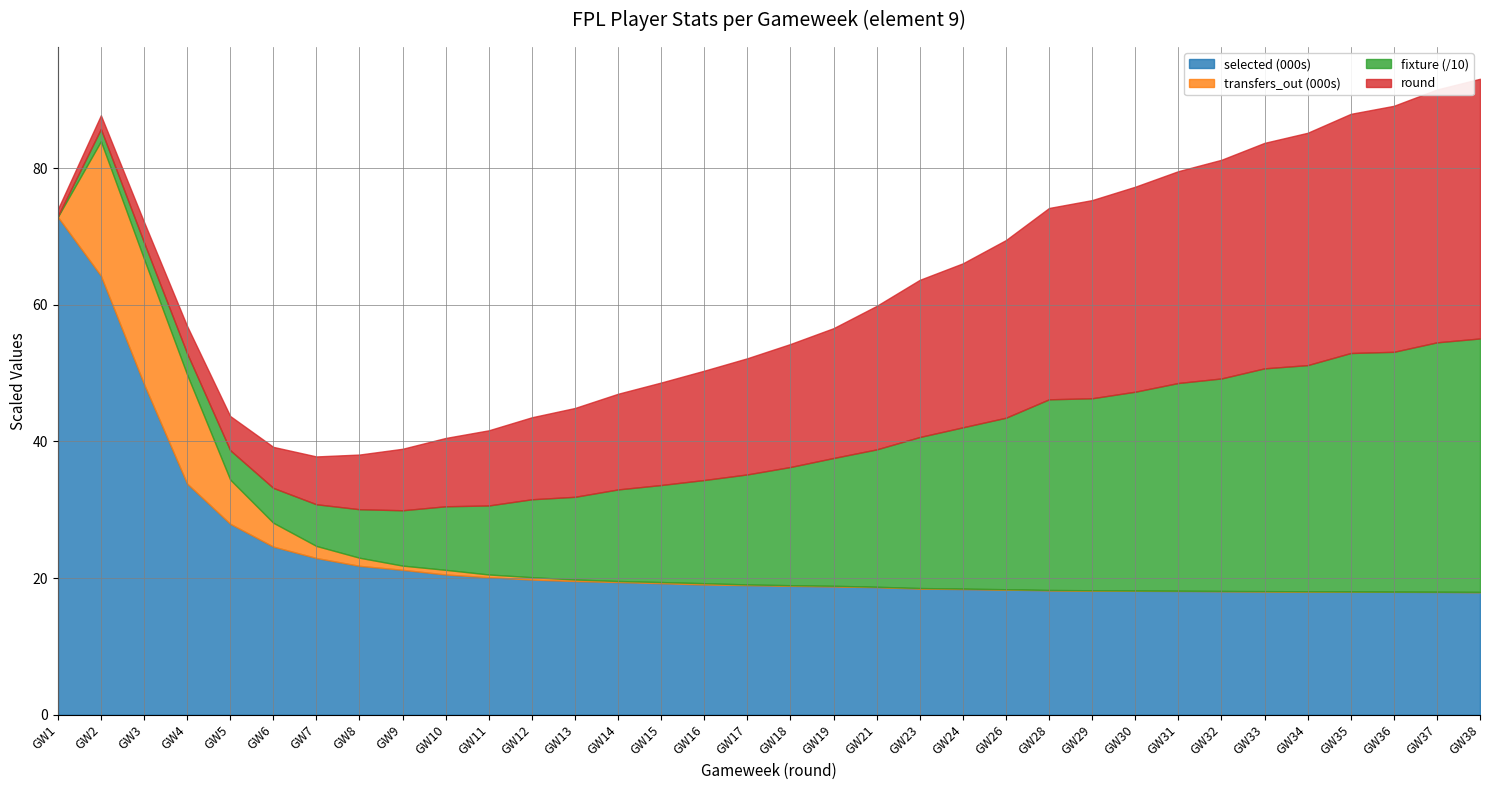

What is the spread (max minus min) of values at 19?

18758